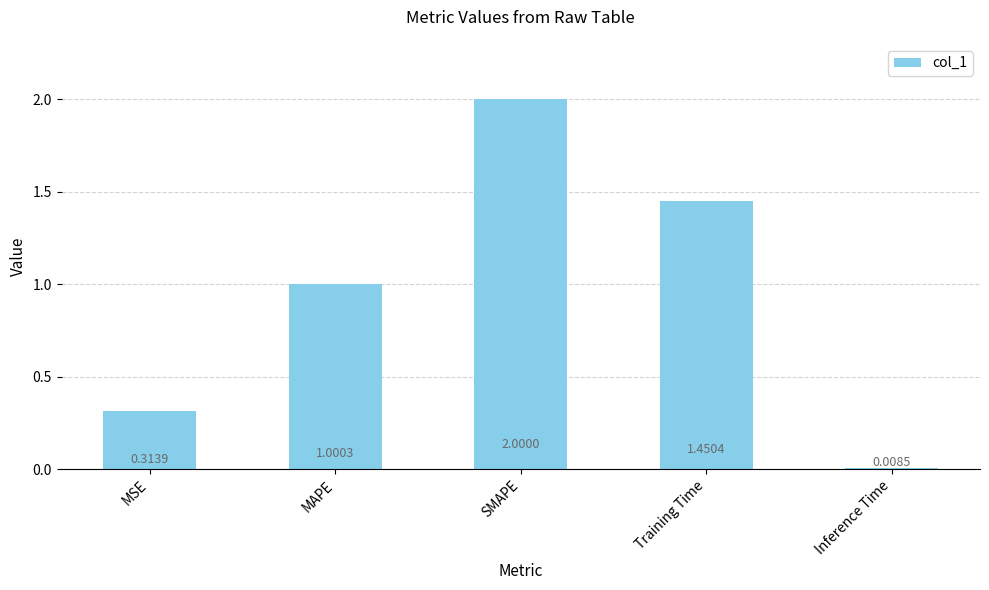

What is the difference between the maximum and second lowest values?

1.7